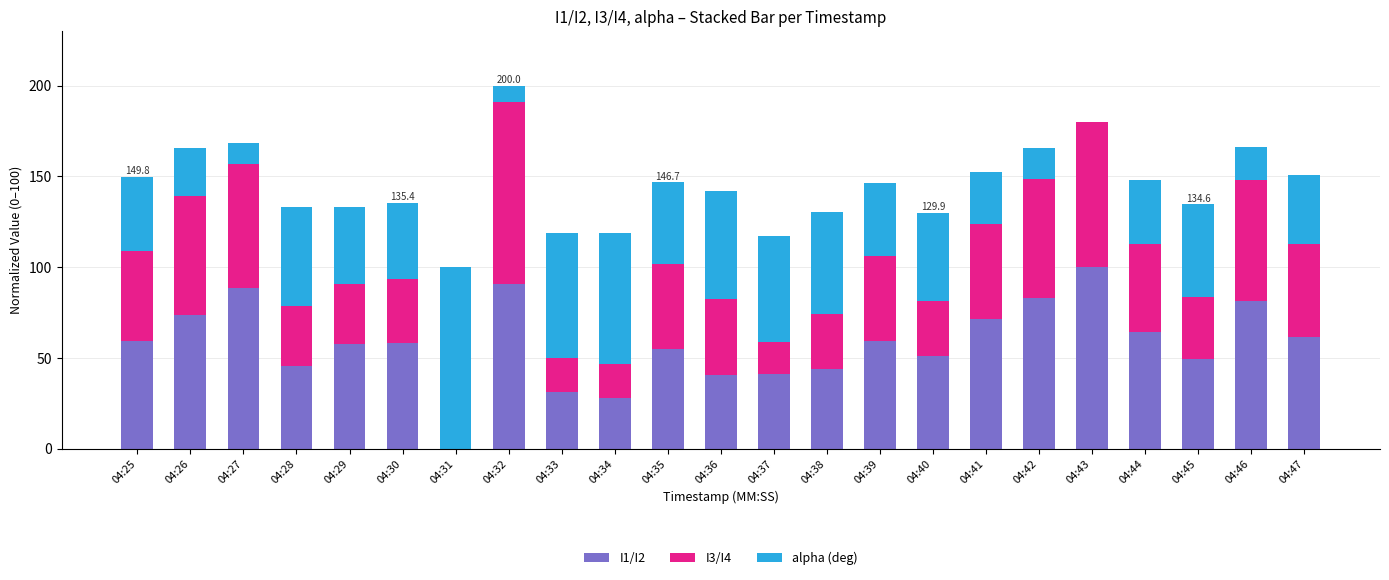

What is the highest value of the I1/I2 series?

100.0